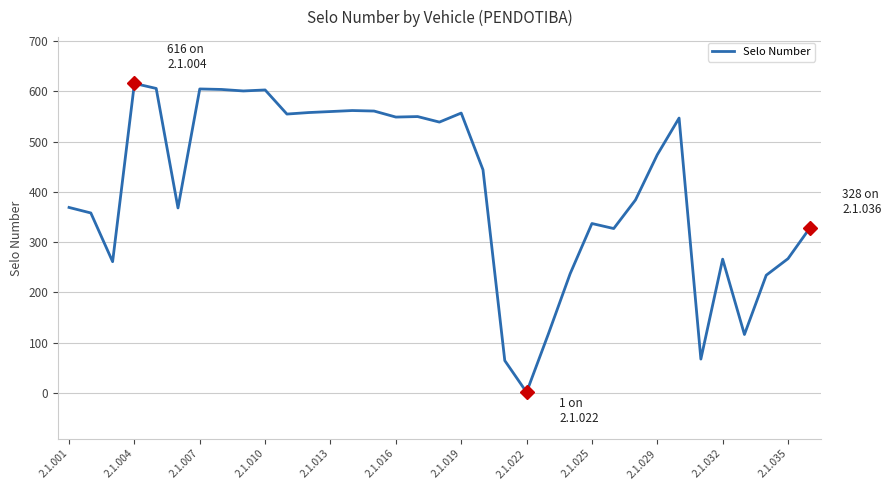

What is the greatest value displayed?

616